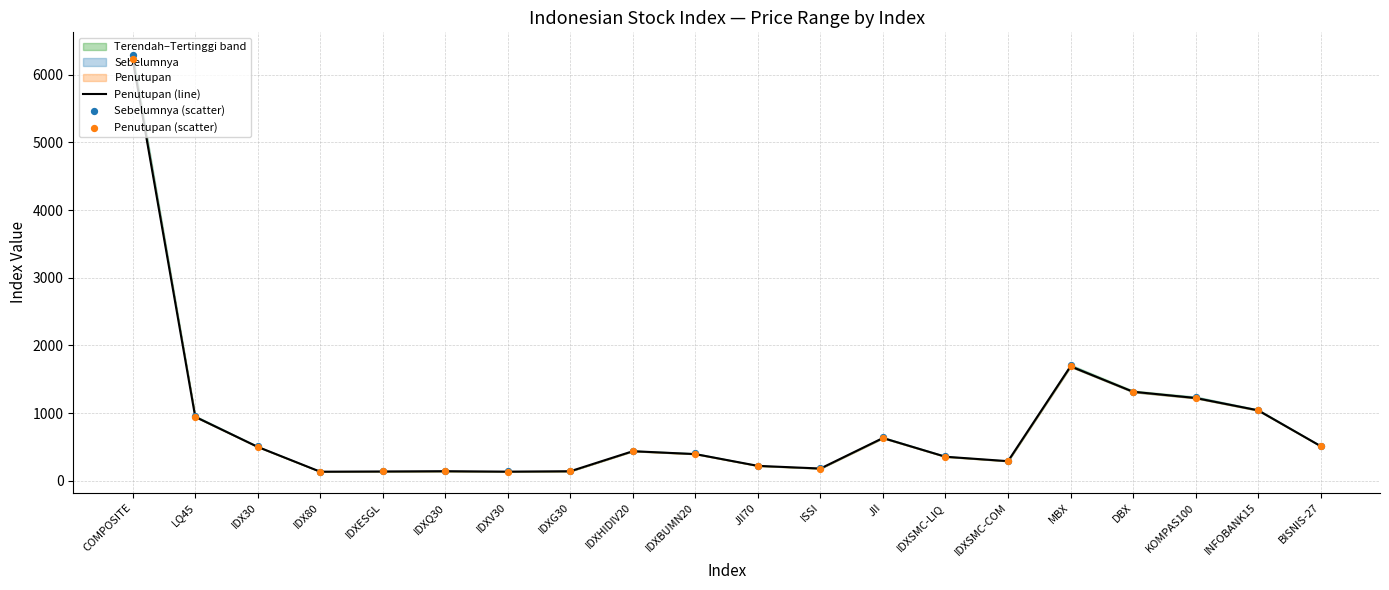

Is the value of Penutupan (scatter) at INFOBANK15 greater than the value of Penutupan (line) at IDX80?

Yes